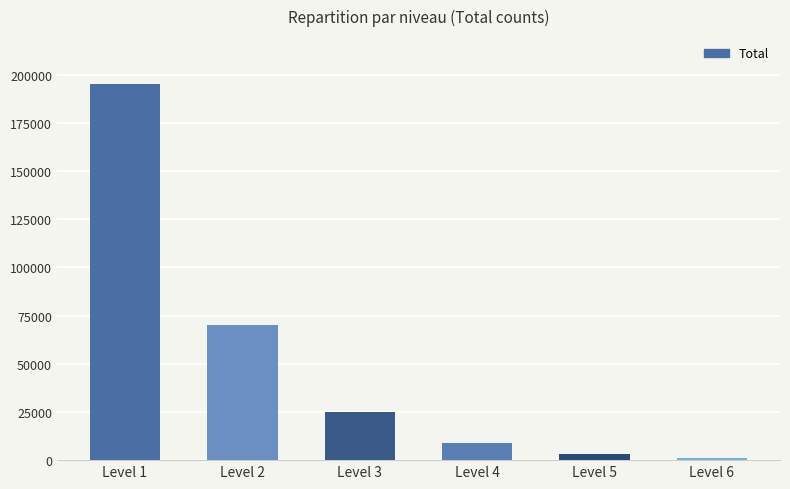

Count the number of data series in this chart.

1